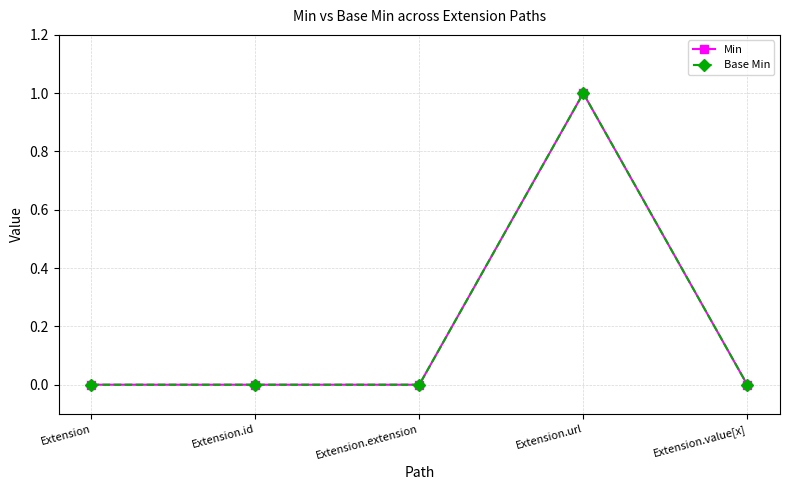

Does the chart have visible grid lines?

Yes